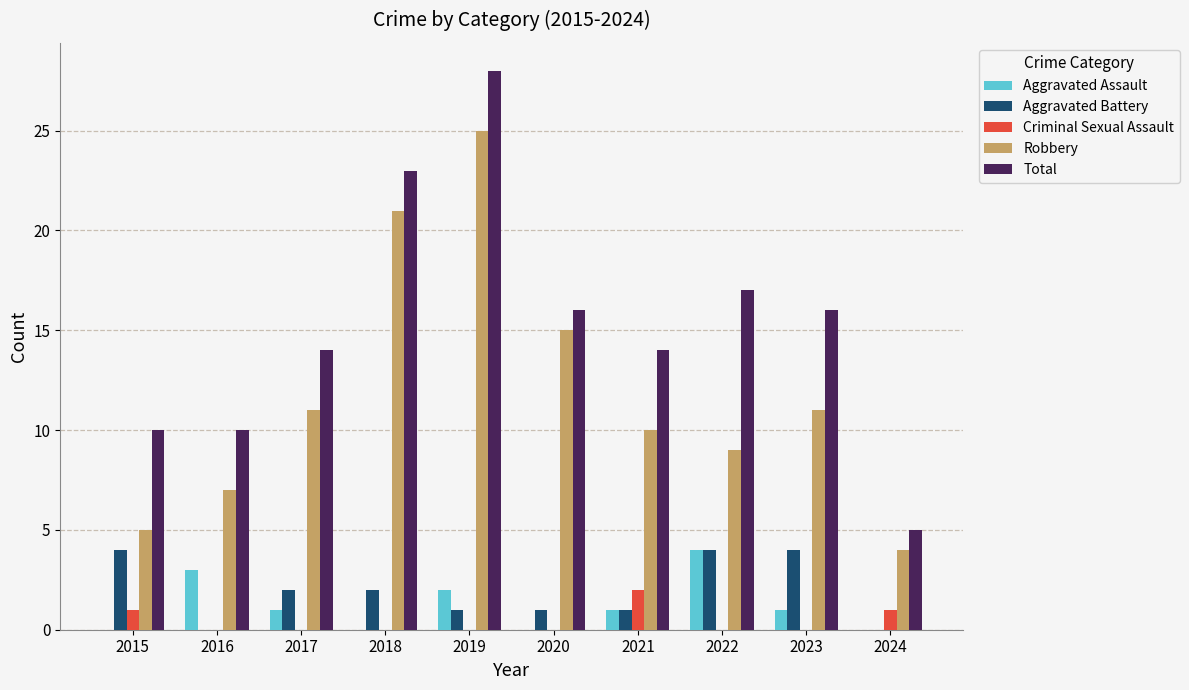

Where is Robbery nearest to the value 14?

2020